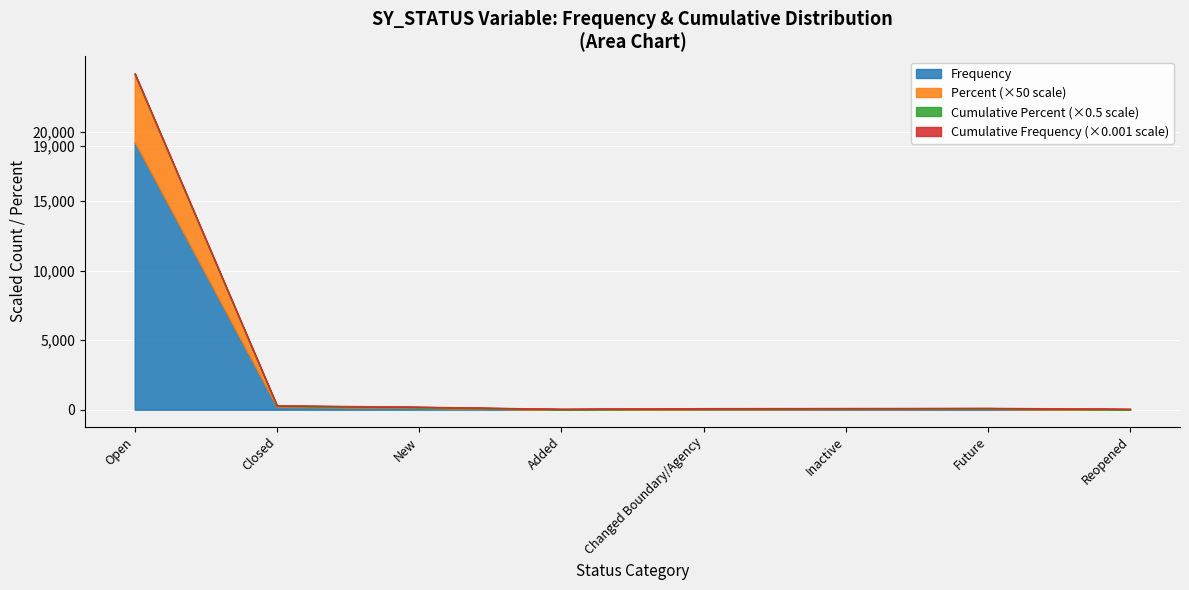

Which category has the highest value in the Frequency series?

Open